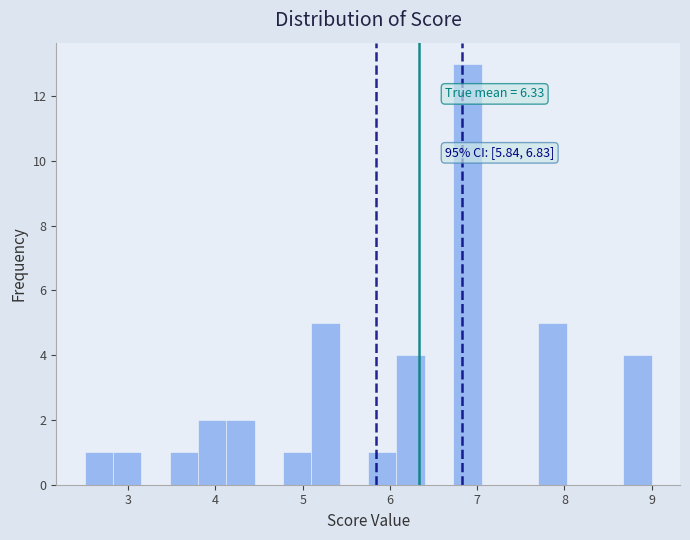

Read against the x-axis, roughly where is the centre of the tallest bar?

6.9